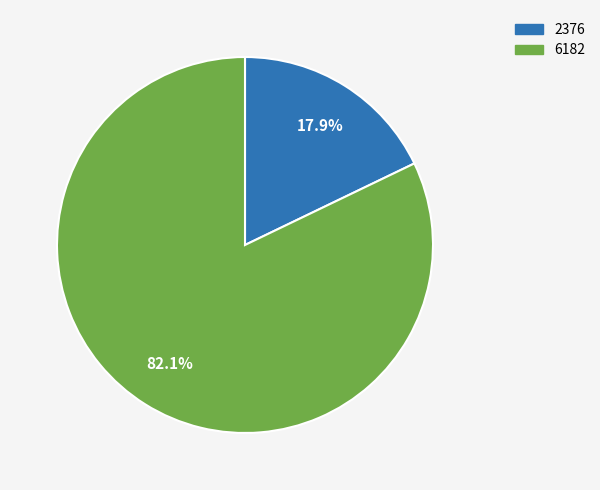

To the nearest percent, what is the average slice percentage?

50%